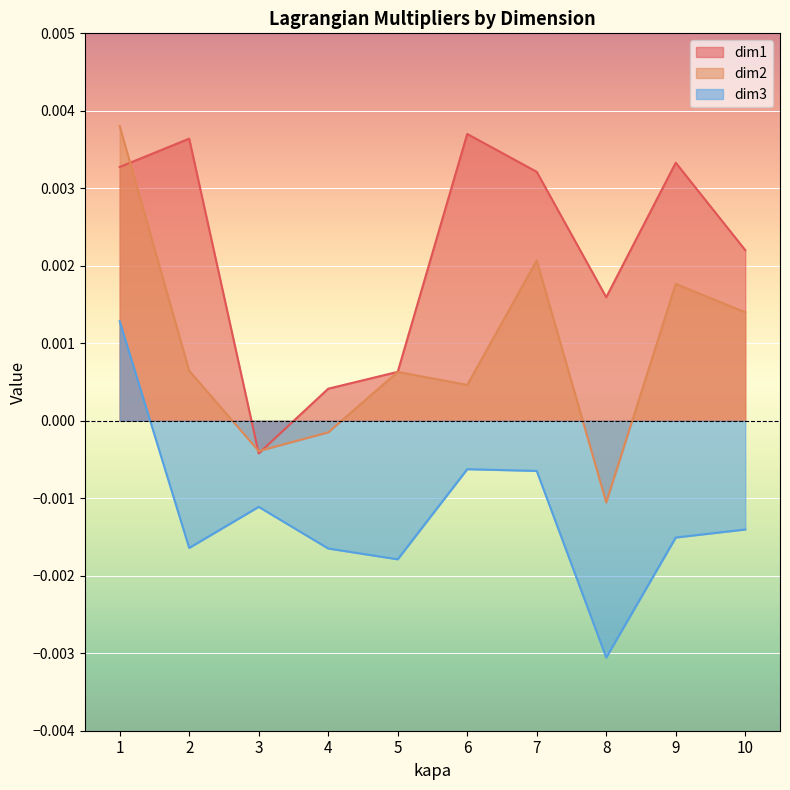

Which series has the largest total across all categories?

dim1